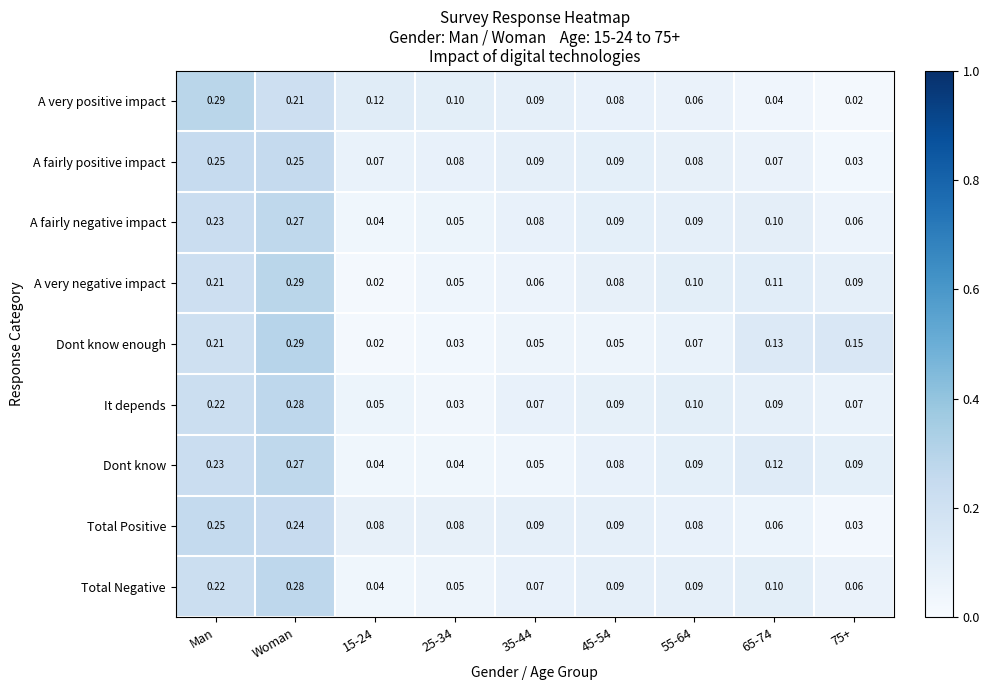

At how many categories does at least one series exceed 0?

9